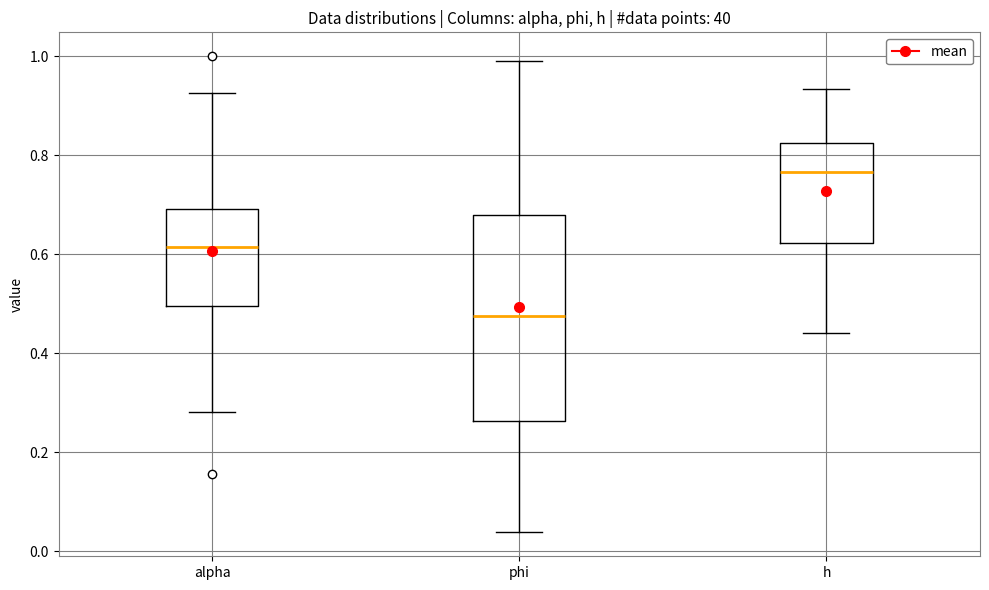

Reading left to right, read every box against the y-axis: the position of its median line, the range the box covers, and the ends of its whiskers. The values are not printed on the chart, so give them approximately, as read against the axis.

alpha: median 0.62, box 0.50 to 0.70, whiskers 0.28 to 0.92
phi: median 0.48, box 0.26 to 0.68, whiskers 0.04 to 1.00
h: median 0.76, box 0.62 to 0.82, whiskers 0.44 to 0.94